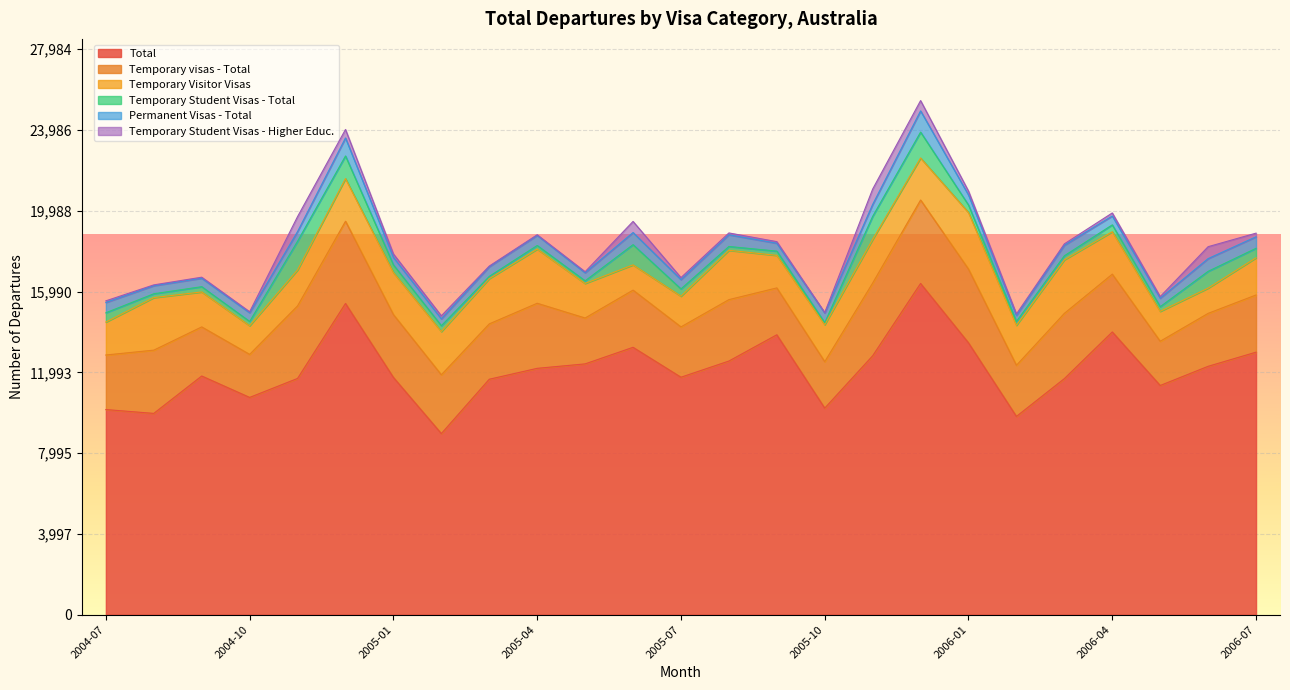

What is the lowest value of the Total series?

8960